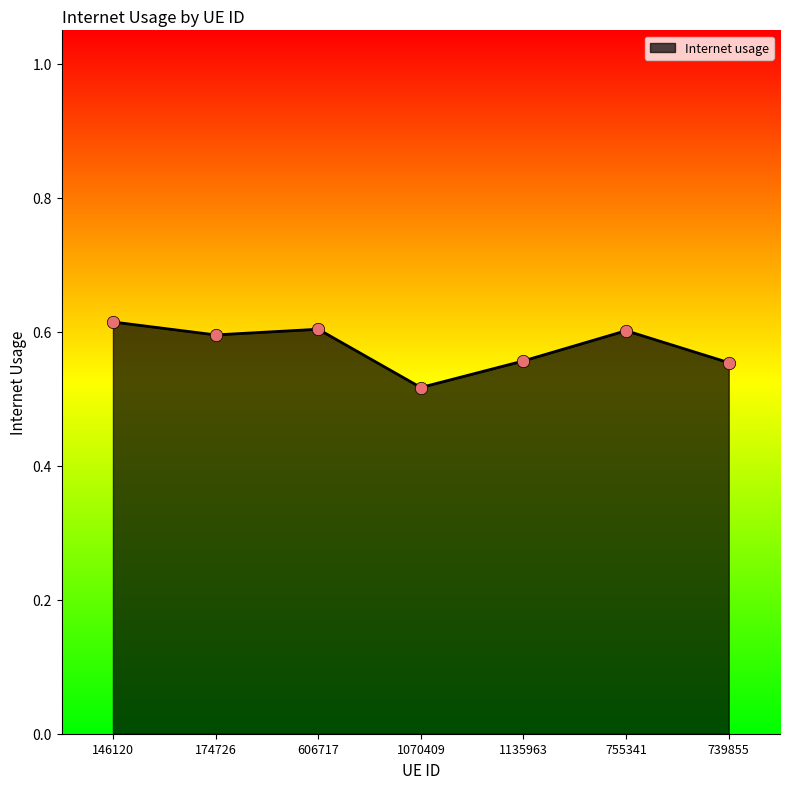

Between 739855 and 755341, which is larger?

755341